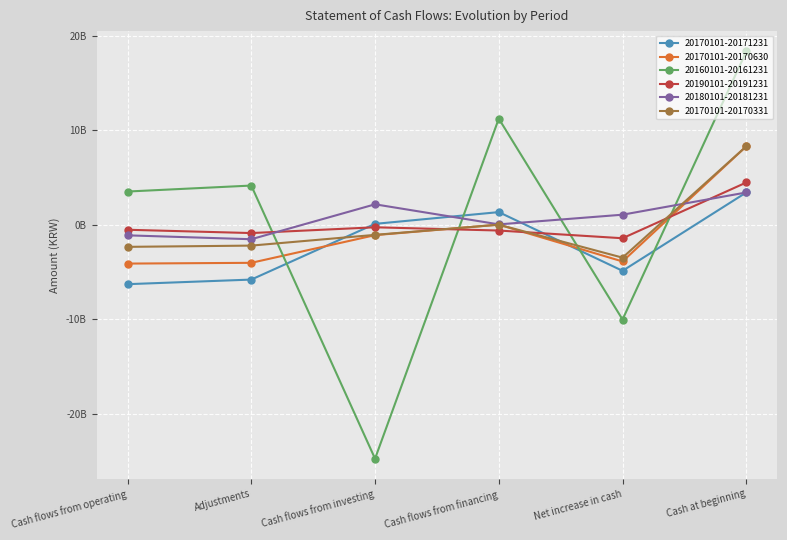

What position from the right is Cash flows from financing?

3